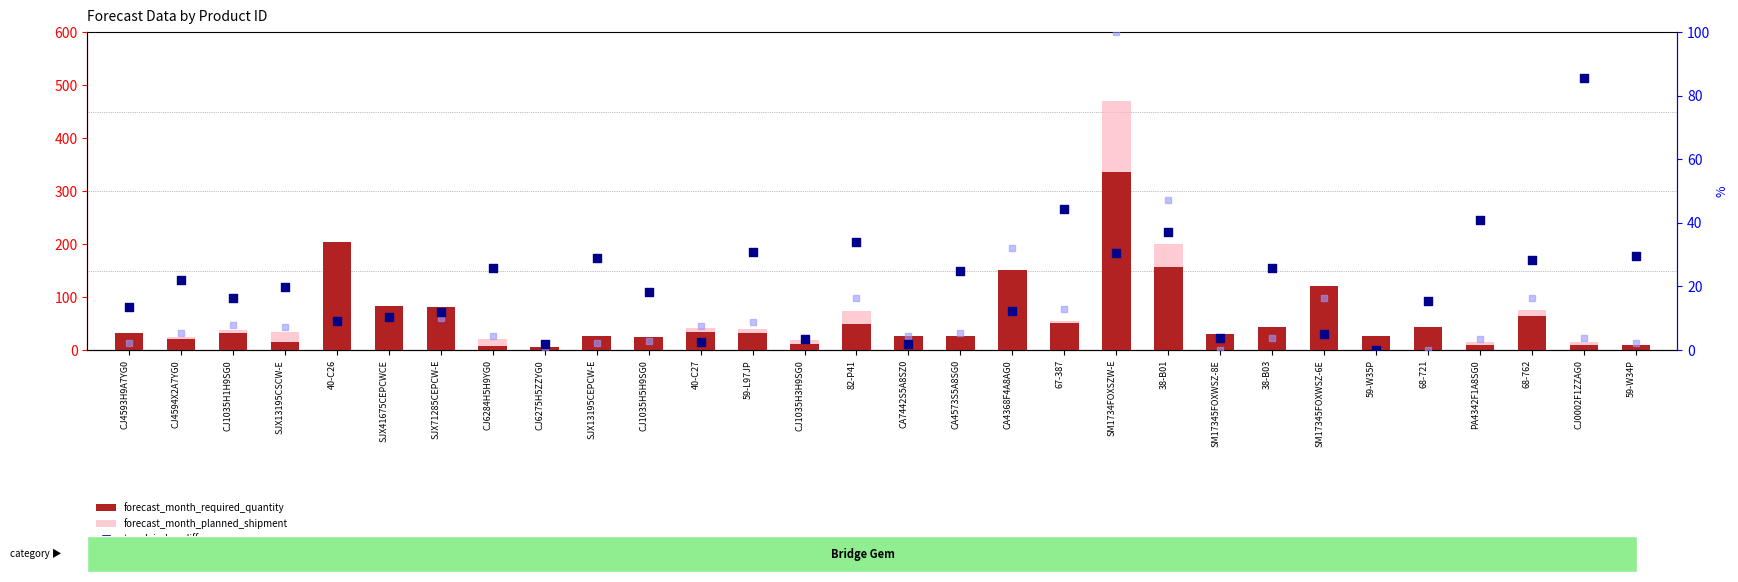

Which series contains the lowest Y value?

forecast_month_planned_shipment